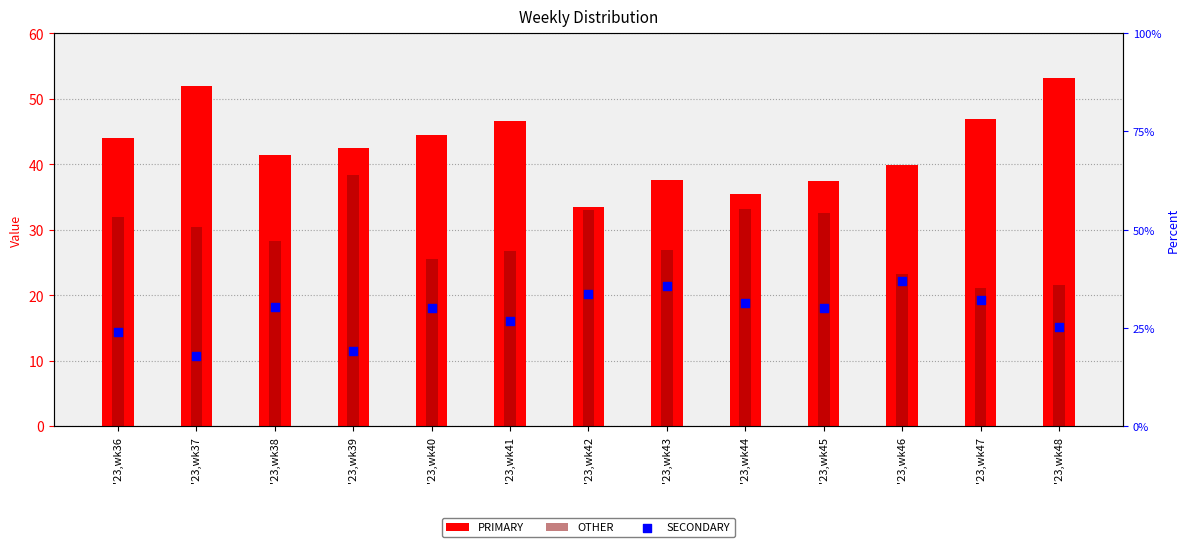

Which series contains the lowest Y value?

SECONDARY